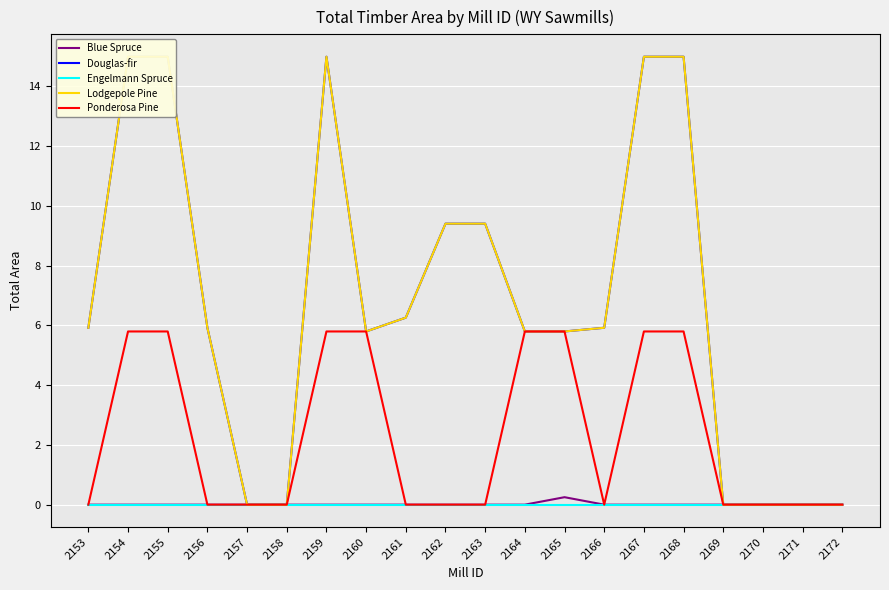

How many values in the Lodgepole Pine series are below 5?

6